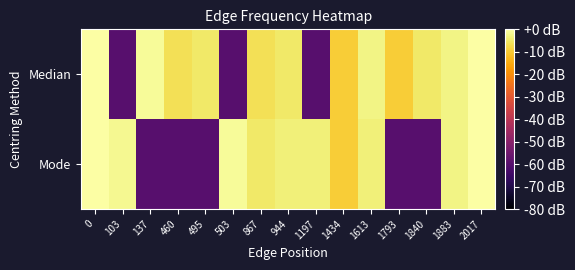

Reading left to right, extract all data points from this chart.

Median: 0=0.0	103=-60.0	137=-1.1	460=-6.5	495=-4.8	503=-60.0	867=-6.5	944=-4.8	1197=-60.0	1434=-9.5	1613=-2.6	1793=-9.5	1840=-4.8	1883=-2.6	2017=0.0
Mode: 0=0.0	103=-1.8	137=-60.0	460=-60.0	495=-60.0	503=-1.1	867=-4.8	944=-3.5	1197=-3.5	1434=-9.5	1613=-3.5	1793=-60.0	1840=-60.0	1883=-2.6	2017=0.0